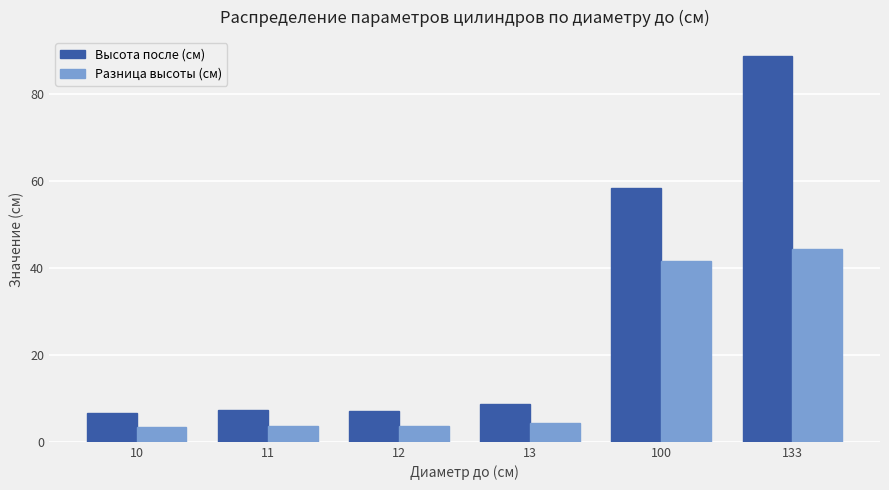

Which series has the widest spread of values?

Высота после (см)